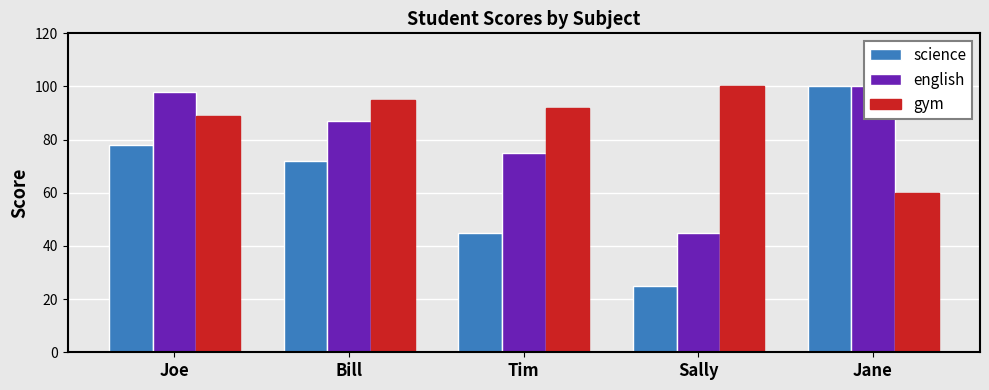

True or false: gym has a value of 146 at Bill.

False